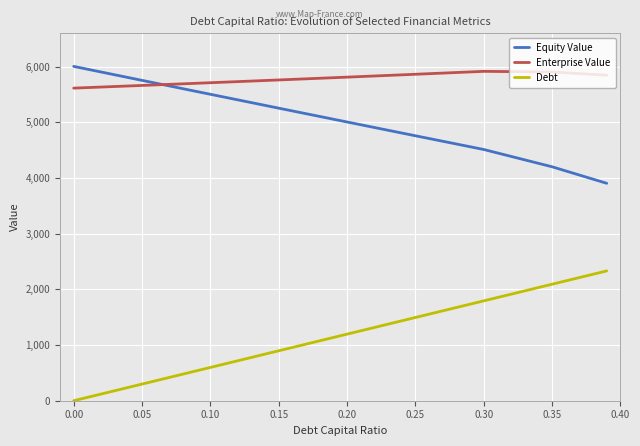

Rank the series by their average value, from lowest to highest.

Debt, Equity Value, Enterprise Value